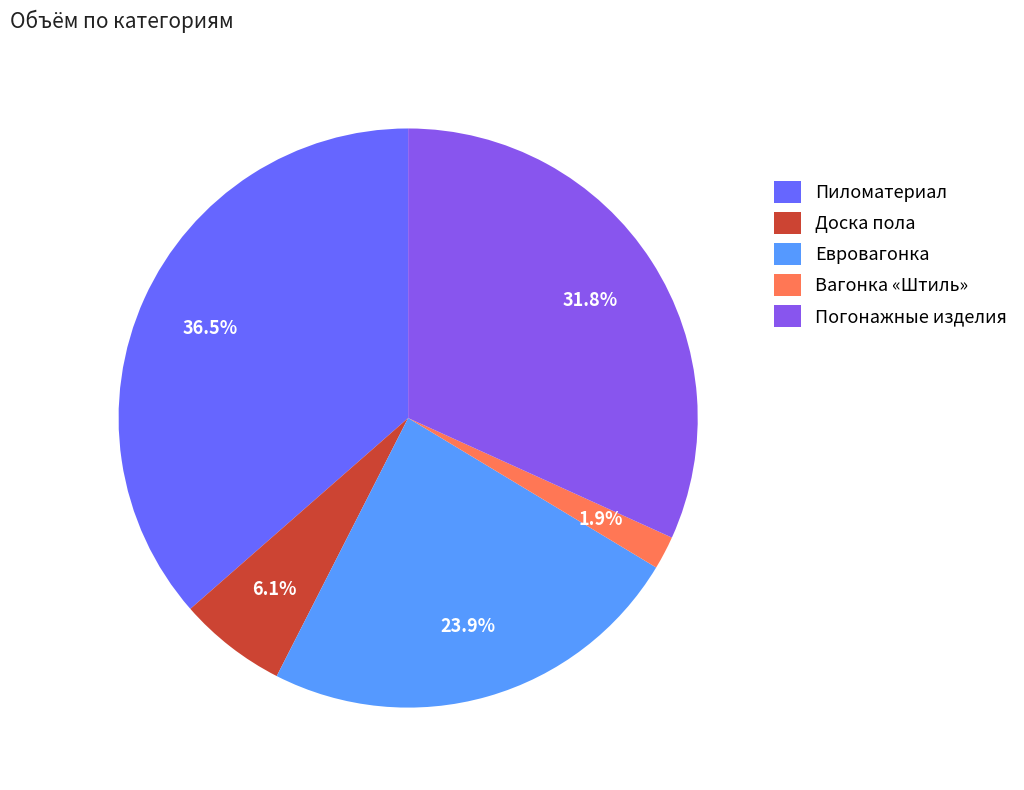

Rank the categories by value from lowest to highest.

Вагонка «Штиль», Доска пола, Евровагонка, Погонажные изделия, Пиломатериал